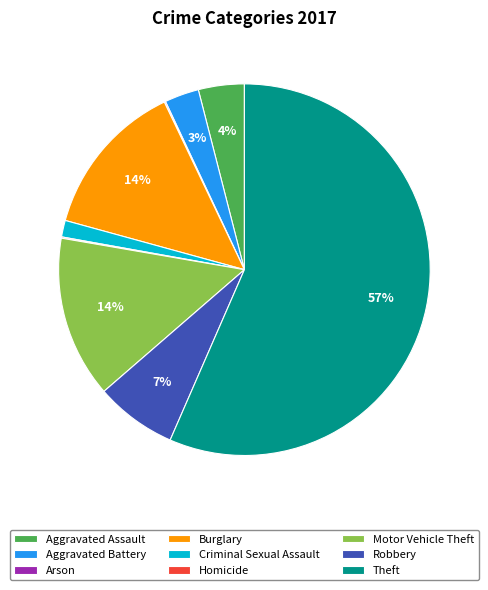

What is the largest slice in the pie chart?

Theft